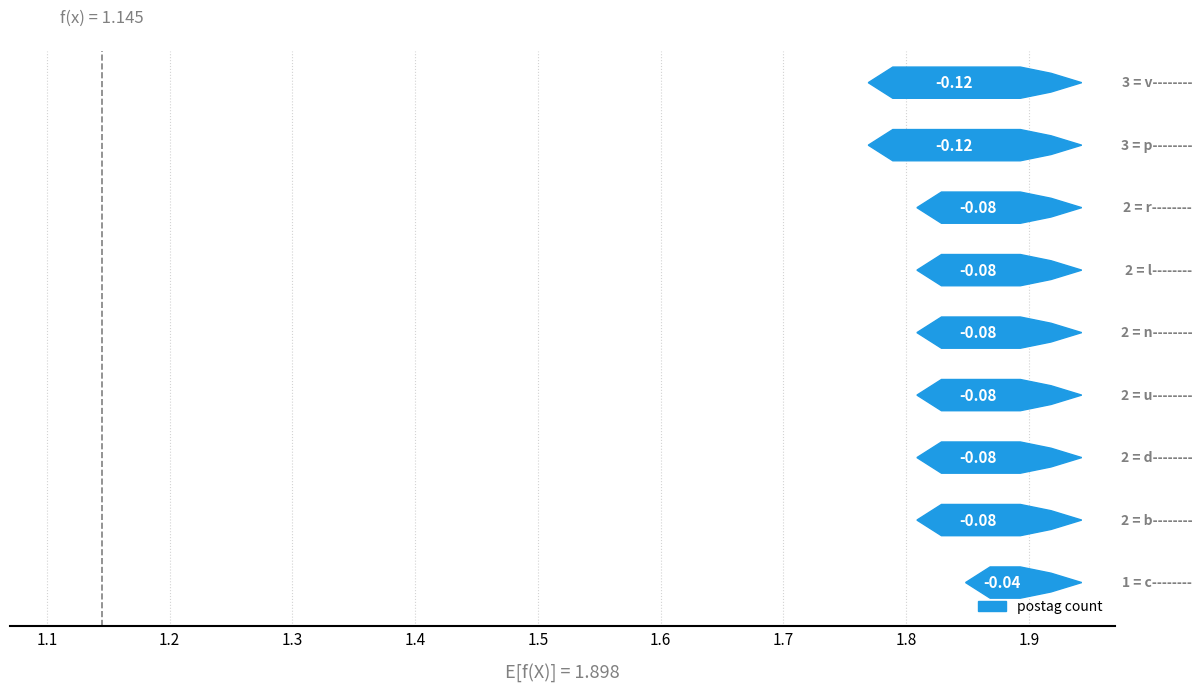

How many values are between 2 and 3?

9